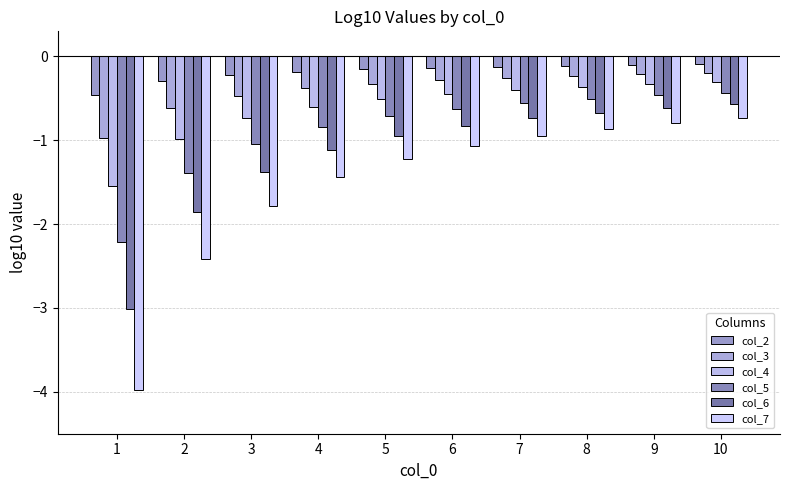

What is the sum of all col_5 values?

-8.8